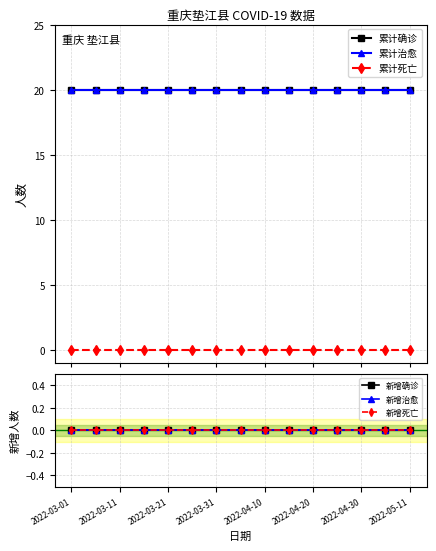

List the labels in order of 累计死亡 value, largest first.

2022-03-01, 2022-03-11, 2022-03-21, 2022-03-31, 2022-04-10, 2022-04-20, 2022-04-30, 2022-05-11, 8, 9, 10, 11, 12, 13, 14